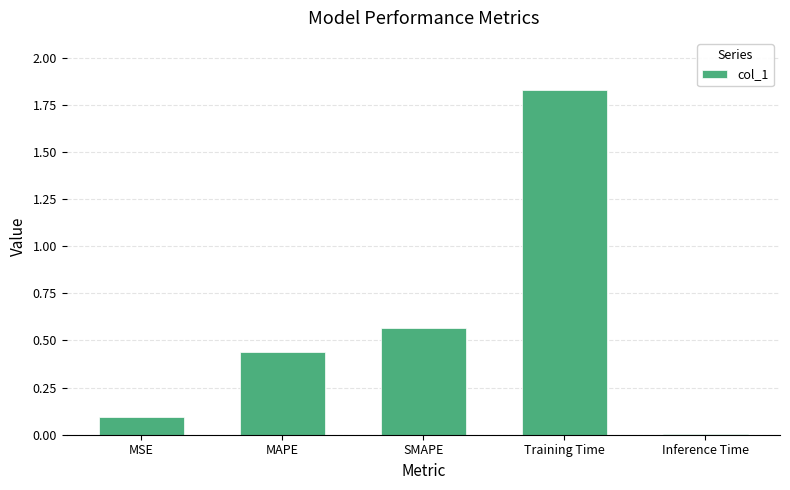

List the labels in order of value, smallest first.

Inference Time, MSE, MAPE, SMAPE, Training Time